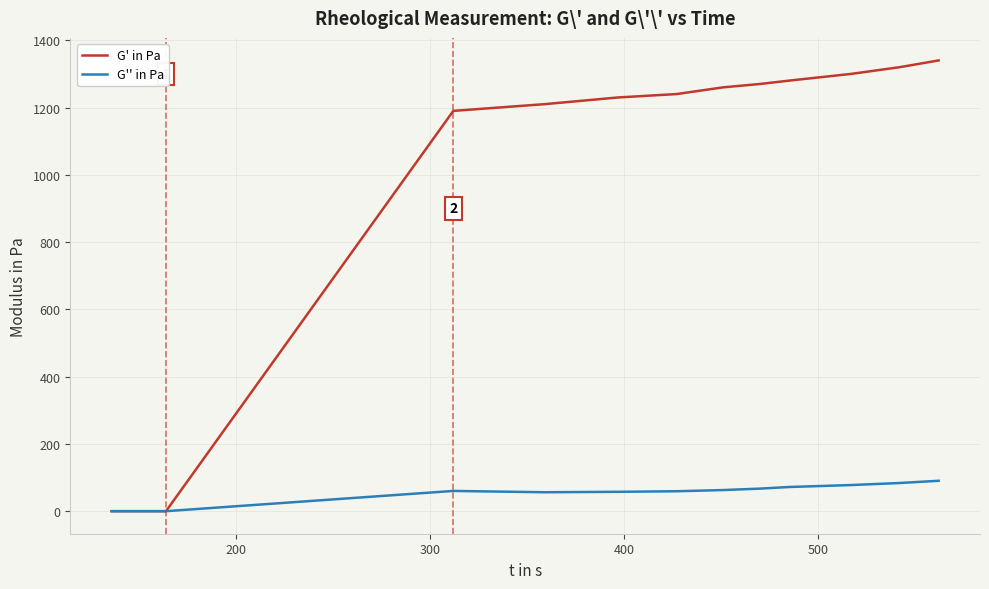

Is it true that G'' in Pa equals 32.4 at 26?

False